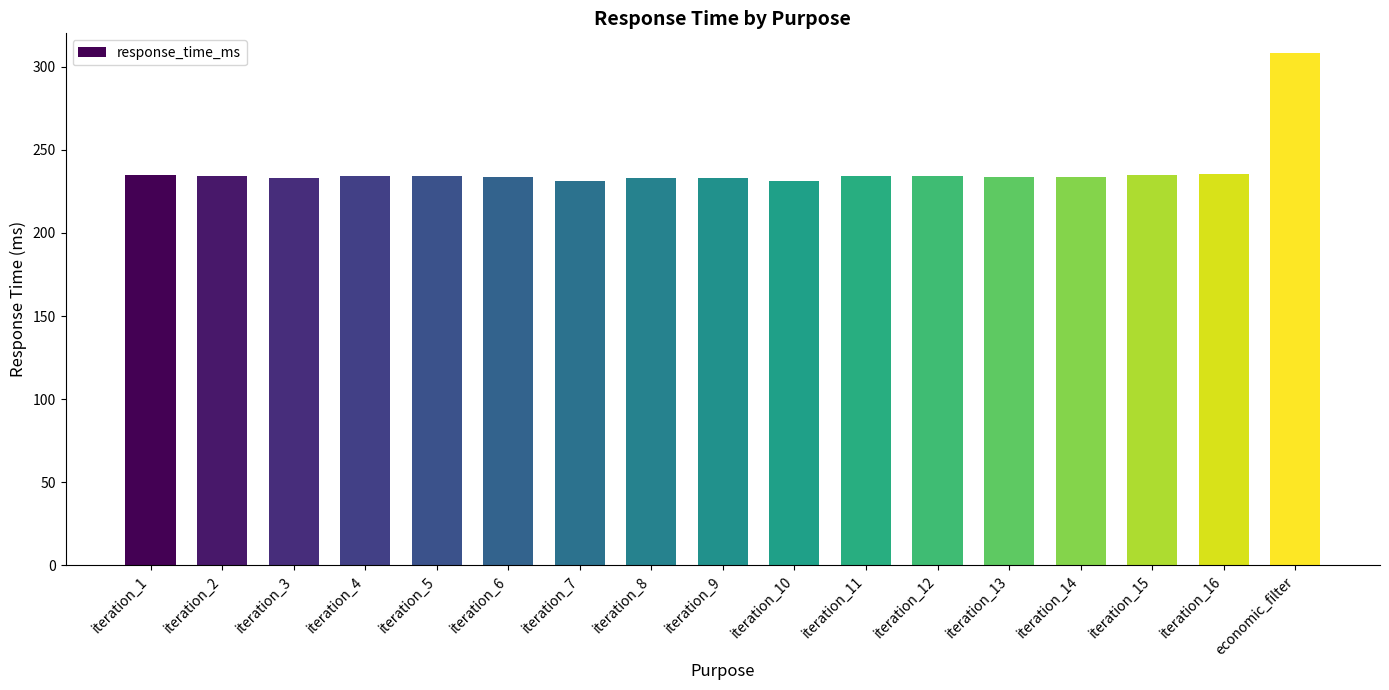

What is the label of the 10th bar from the left?

iteration_10